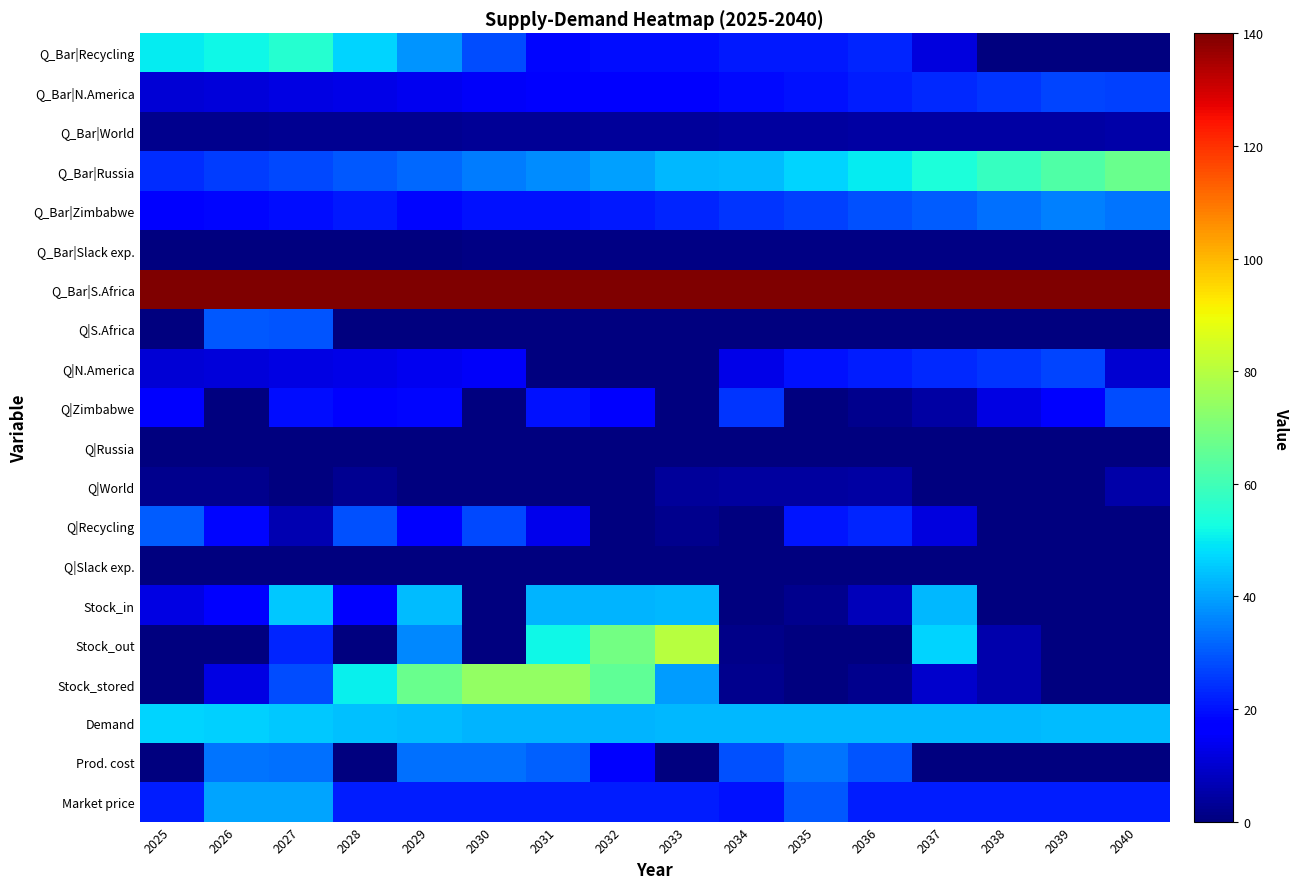

Reading right to left, transcribe all the data shown in this chart.

Q_Bar|Recycling: 2040=0.0	2039=0.0	2038=0.0	2037=11.6	2036=22.4	2035=21.1	2034=21.1	2033=19.6	2032=19.6	2031=18.2	2030=28.4	2029=38.0	2028=47.0	2027=55.4	2026=51.5	2025=50.0
Q_Bar|N.America: 2040=26.3	2039=26.9	2038=25.0	2037=23.3	2036=21.6	2035=20.1	2034=18.7	2033=17.4	2032=16.2	2031=16.2	2030=15.1	2029=14.0	2028=13.0	2027=12.1	2026=11.3	2025=10.5
Q_Bar|World: 2040=5.1	2039=4.8	2038=4.4	2037=4.4	2036=4.4	2035=4.1	2034=3.8	2033=3.6	2032=3.3	2031=3.1	2030=2.9	2029=2.7	2028=2.5	2027=2.3	2026=2.1	2025=2.0
Q_Bar|Russia: 2040=67.1	2039=62.5	2038=58.1	2037=54.0	2036=50.3	2035=46.8	2034=43.5	2033=42.8	2032=39.8	2031=37.0	2030=34.5	2029=32.0	2028=29.8	2027=27.7	2026=25.8	2025=24.0
Q_Bar|Zimbabwe: 2040=33.8	2039=35.4	2038=32.9	2037=30.6	2036=28.5	2035=26.5	2034=24.6	2033=22.9	2032=21.3	2031=19.8	2030=19.8	2029=18.4	2028=21.1	2027=19.6	2026=18.3	2025=17.0
Q_Bar|Slack exp.: 2040=0.7	2039=0.6	2038=0.6	2037=0.6	2036=0.6	2035=0.6	2034=0.6	2033=0.6	2032=0.6	2031=0.6	2030=0.6	2029=0.5	2028=0.5	2027=0.5	2026=0.5	2025=0.5
Q_Bar|S.Africa: 2040=140.0	2039=140.0	2038=140.0	2037=140.0	2036=140.0	2035=140.0	2034=140.0	2033=140.0	2032=140.0	2031=140.0	2030=140.0	2029=140.0	2028=140.0	2027=140.0	2026=140.0	2025=140.0
Q|S.Africa: 2040=0.0	2039=0.0	2038=0.0	2037=0.0	2036=0.0	2035=0.0	2034=0.0	2033=0.0	2032=0.0	2031=0.0	2030=0.0	2029=0.0	2028=0.0	2027=29.3	2026=29.9	2025=0.0
Q|N.America: 2040=10.1	2039=26.9	2038=25.0	2037=23.3	2036=21.6	2035=20.1	2034=12.7	2033=0.1	2032=0.0	2031=0.1	2030=15.1	2029=14.0	2028=13.0	2027=12.1	2026=11.3	2025=10.5
Q|Zimbabwe: 2040=28.2	2039=16.4	2038=12.3	2037=4.6	2036=1.9	2035=0.0	2034=24.6	2033=0.0	2032=16.4	2031=19.8	2030=0.0	2029=18.4	2028=16.7	2027=19.6	2026=0.0	2025=16.1
Q|Russia: 2040=0.0	2039=0.0	2038=0.0	2037=0.0	2036=0.0	2035=0.0	2034=0.0	2033=0.0	2032=0.0	2031=0.0	2030=0.0	2029=0.0	2028=0.0	2027=0.0	2026=0.0	2025=0.0
Q|World: 2040=5.1	2039=0.0	2038=0.0	2037=0.0	2036=4.4	2035=4.1	2034=3.8	2033=3.6	2032=0.0	2031=0.0	2030=0.0	2029=0.0	2028=2.5	2027=0.0	2026=2.1	2025=2.0
Q|Recycling: 2040=0.0	2039=0.0	2038=0.0	2037=11.6	2036=22.4	2035=20.6	2034=0.0	2033=1.8	2032=0.0	2031=13.3	2030=27.5	2029=17.6	2028=28.7	2027=6.3	2026=18.6	2025=30.5
Q|Slack exp.: 2040=0.0	2039=0.0	2038=0.0	2037=0.0	2036=0.0	2035=0.0	2034=0.0	2033=0.0	2032=0.0	2031=0.0	2030=0.0	2029=0.0	2028=0.0	2027=0.1	2026=0.1	2025=0.0
Stock_in: 2040=0.0	2039=0.0	2038=0.0	2037=43.1	2036=7.4	2035=2.0	2034=0.0	2033=42.7	2032=42.6	2031=42.5	2030=0.2	2029=43.3	2028=16.7	2027=45.1	2026=16.0	2025=12.2
Stock_out: 2040=0.0	2039=0.0	2038=5.9	2037=46.6	2036=0.0	2035=0.0	2034=1.6	2033=79.9	2032=68.8	2031=51.7	2030=0.0	2029=36.5	2028=0.0	2027=22.8	2026=0.0	2025=0.0
Stock_stored: 2040=0.0	2039=0.0	2038=5.9	2037=9.5	2036=2.1	2035=0.1	2034=1.7	2033=38.9	2032=65.1	2031=74.3	2030=74.0	2029=67.3	2028=50.5	2027=28.2	2026=12.2	2025=0.0
Demand: 2040=43.4	2039=43.3	2038=43.2	2037=43.1	2036=43.0	2035=42.9	2034=42.8	2033=42.7	2032=42.6	2031=42.5	2030=42.4	2029=43.3	2028=44.2	2027=45.1	2026=46.0	2025=47.0
Prod. cost: 2040=0.0	2039=0.0	2038=0.0	2037=0.0	2036=29.0	2035=33.6	2034=28.8	2033=0.0	2032=17.3	2031=30.8	2030=33.3	2029=33.3	2028=0.0	2027=33.2	2026=33.9	2025=0.0
Market price: 2040=21.8	2039=21.8	2038=21.4	2037=21.4	2036=21.4	2035=30.0	2034=20.1	2033=21.8	2032=21.4	2031=21.8	2030=21.8	2029=21.8	2028=21.4	2027=40.0	2026=40.0	2025=21.8